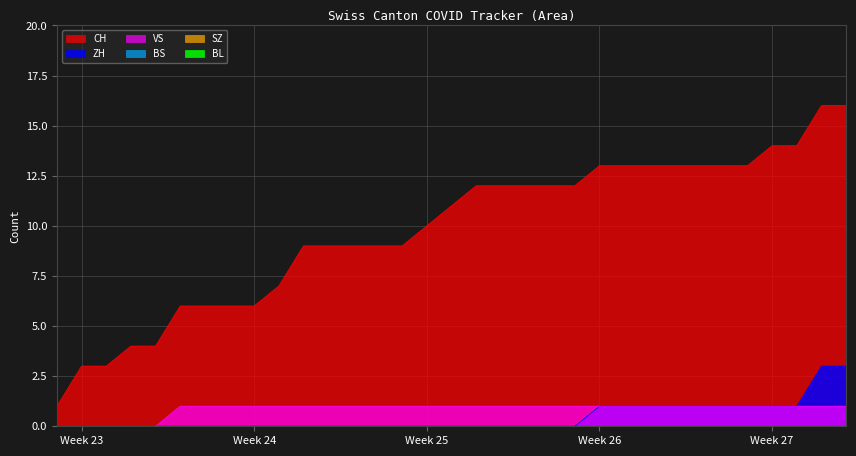

What is the difference between the maximum and minimum values in the CH series?

15